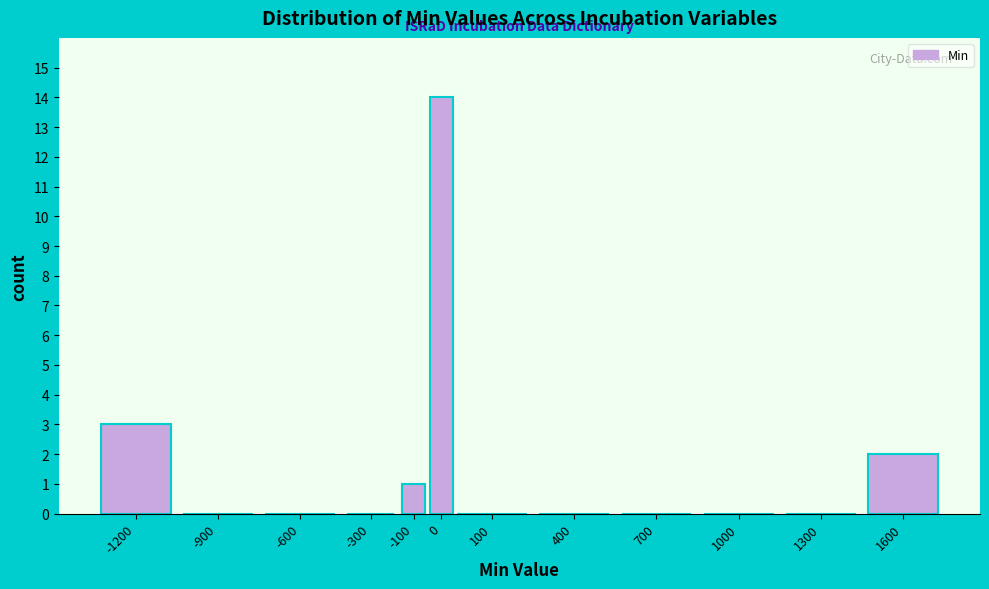

Reading left to right, transcribe all the data shown in this chart.

-1200=3	-900=0	-600=0	-300=0	-100=1	0=14	100=0	400=0	700=0	1000=0	1300=0	1600=2